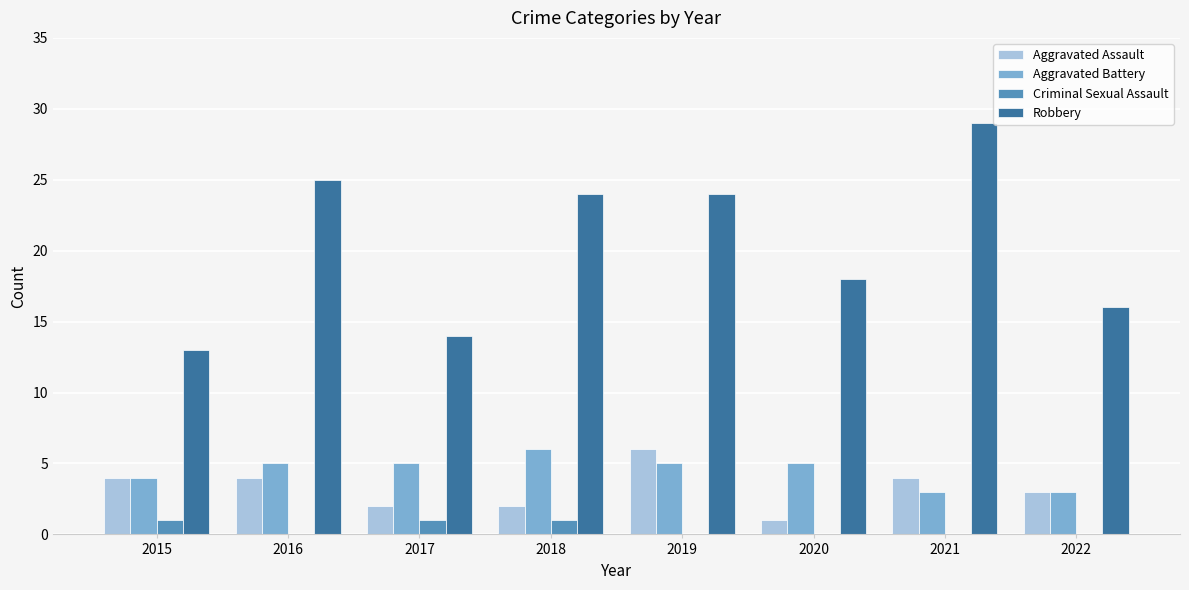

Does the chart contain stacked bars?

No